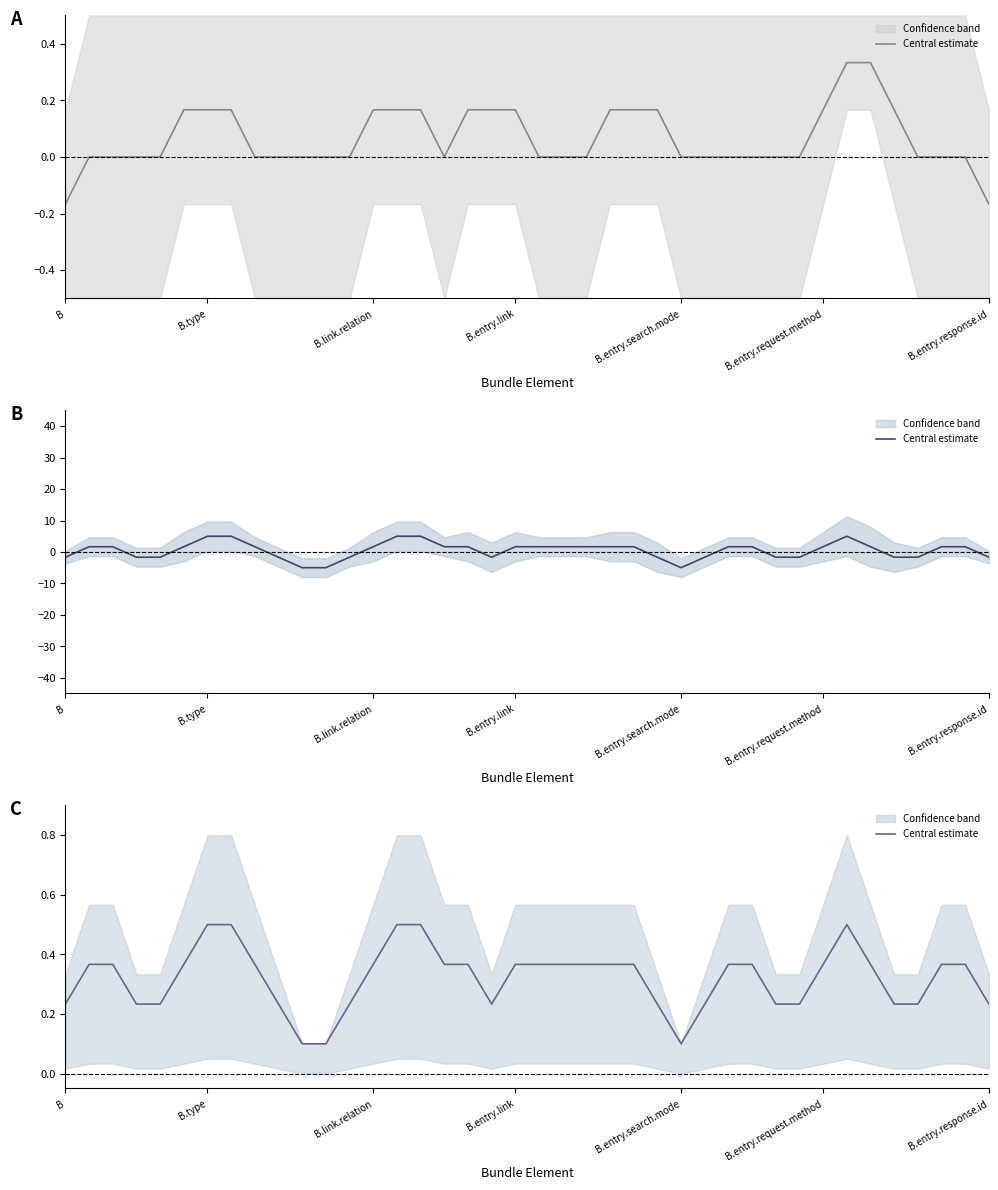

What is the average value?

0.3